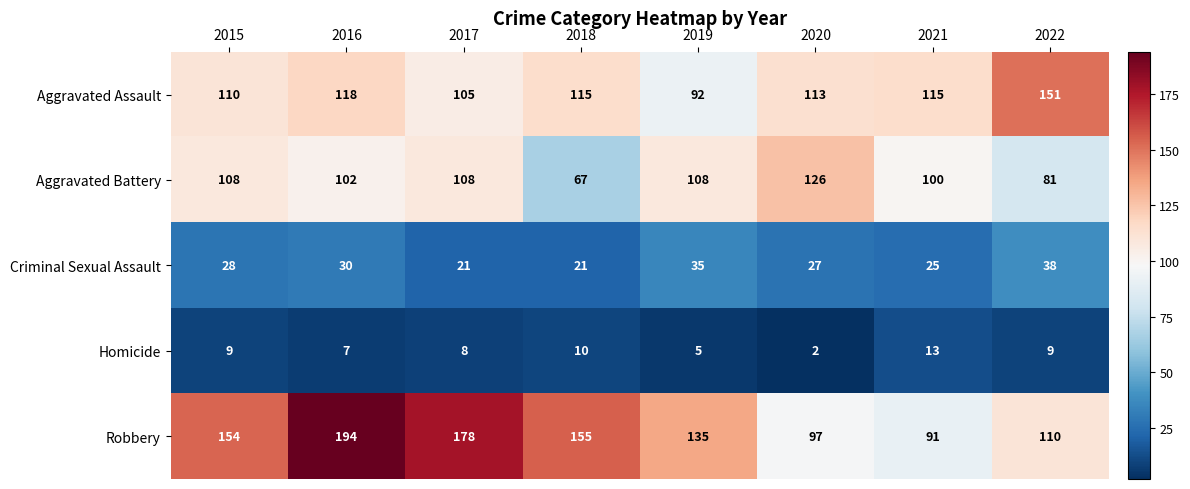

Which category has the highest value across all series?

2016